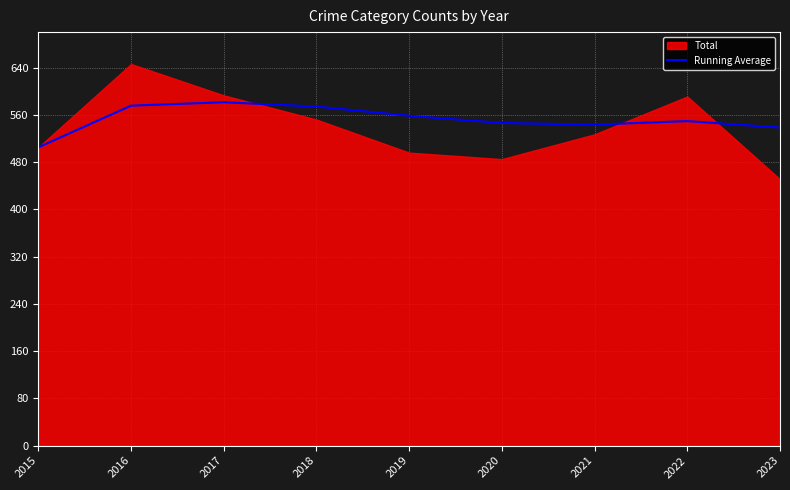

What is the average value?

552.4